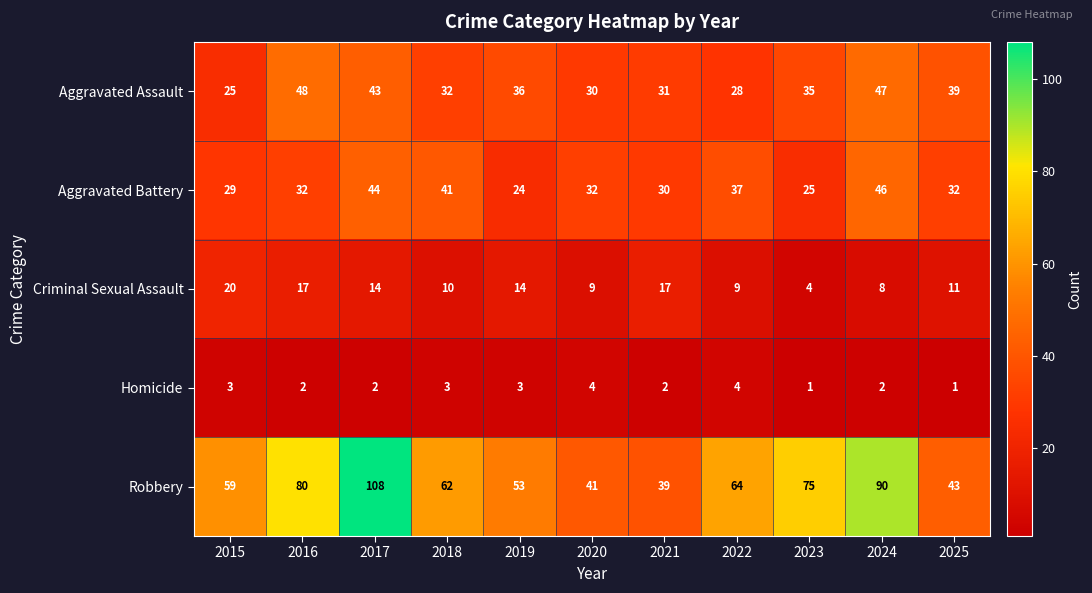

What is the maximum value shown in the chart?

108